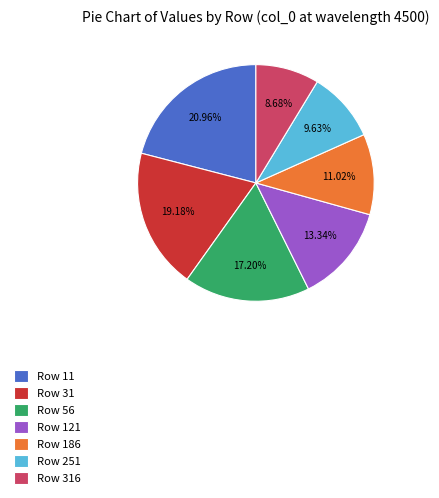

To the nearest percent, what is the difference between the largest and smallest slice percentages?

12%